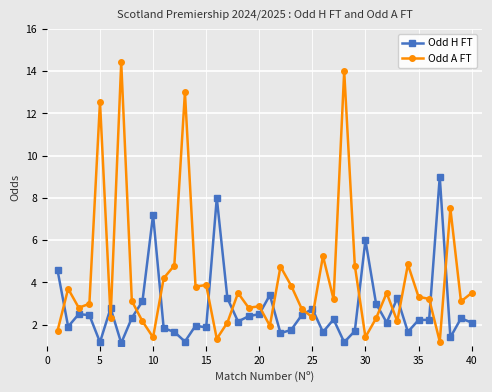

True or false: Odd H FT and Odd A FT cross at least once.

True